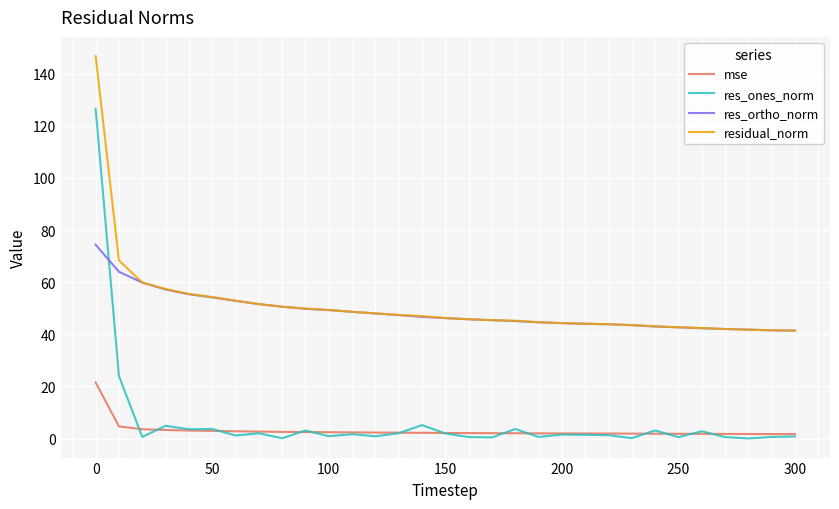

What are all the series names shown in the legend?

mse, res_ones_norm, res_ortho_norm, residual_norm